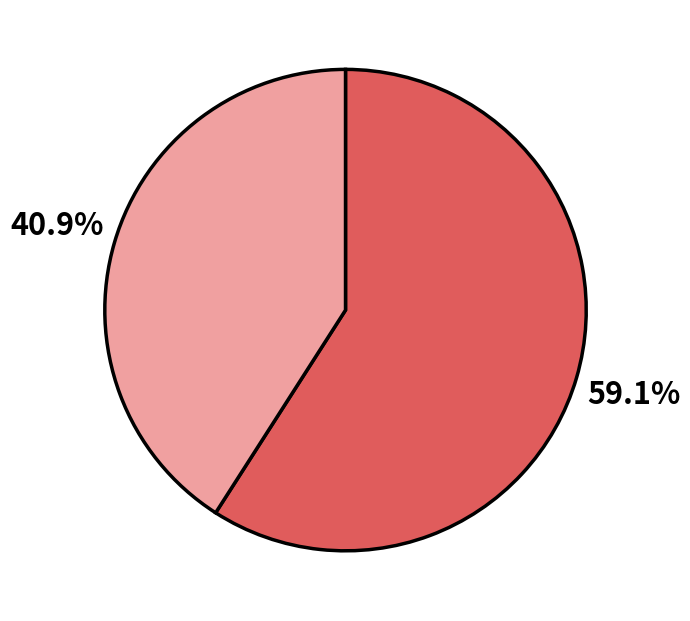

Count the number of slices in the pie.

2